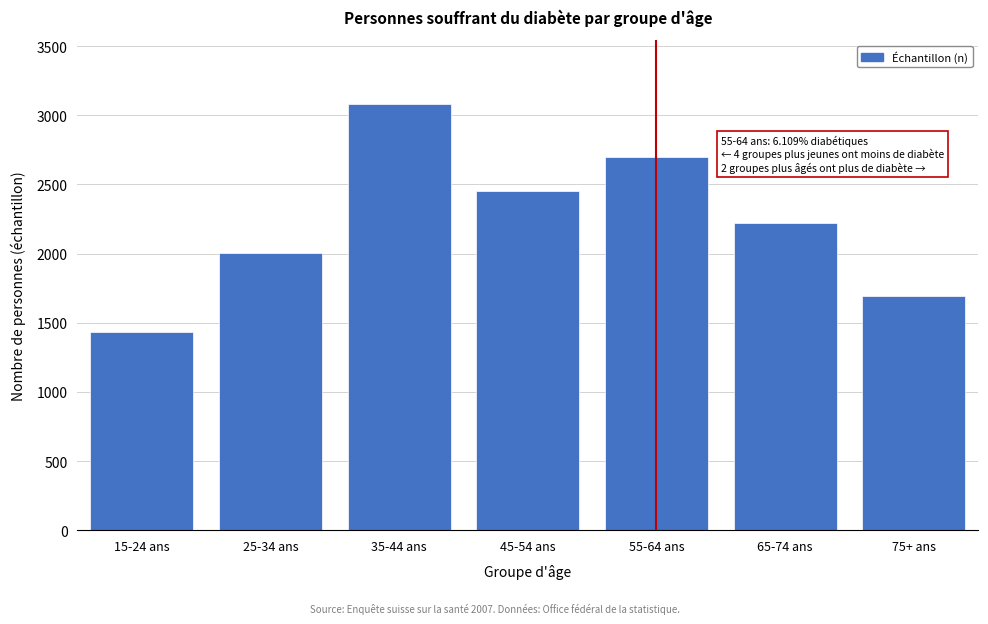

Reading right to left, transcribe all the data shown in this chart.

75+ ans=1695	65-74 ans=2220	55-64 ans=2697	45-54 ans=2450	35-44 ans=3081	25-34 ans=2002	15-24 ans=1432